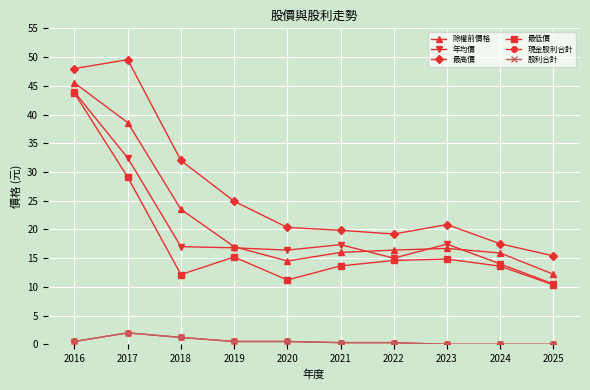

What is the value of the 最高價 point at the 9th from the left?

17.5